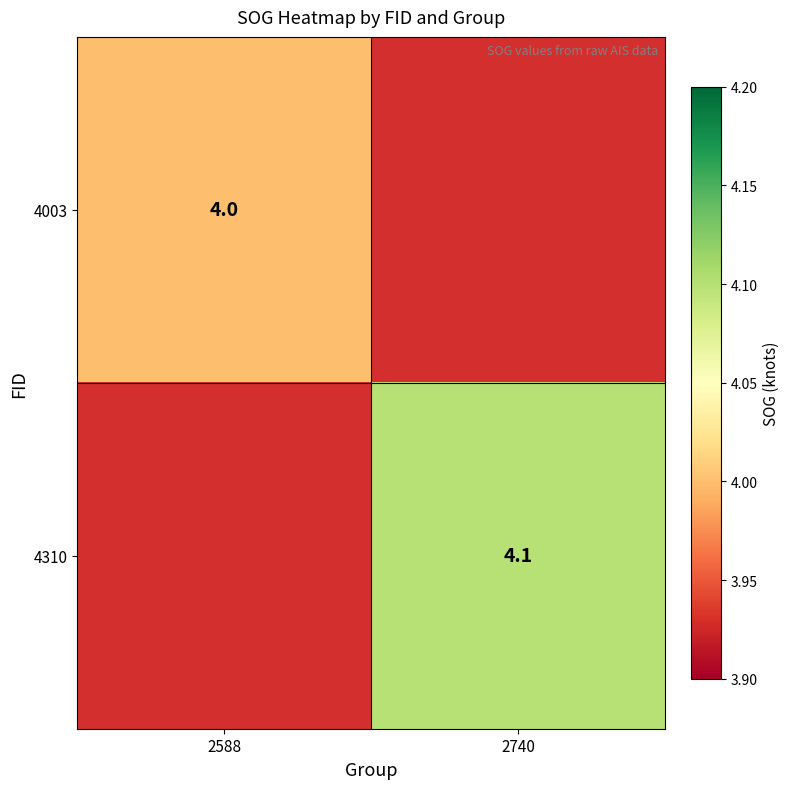

What is the maximum value shown in the chart?

4.1